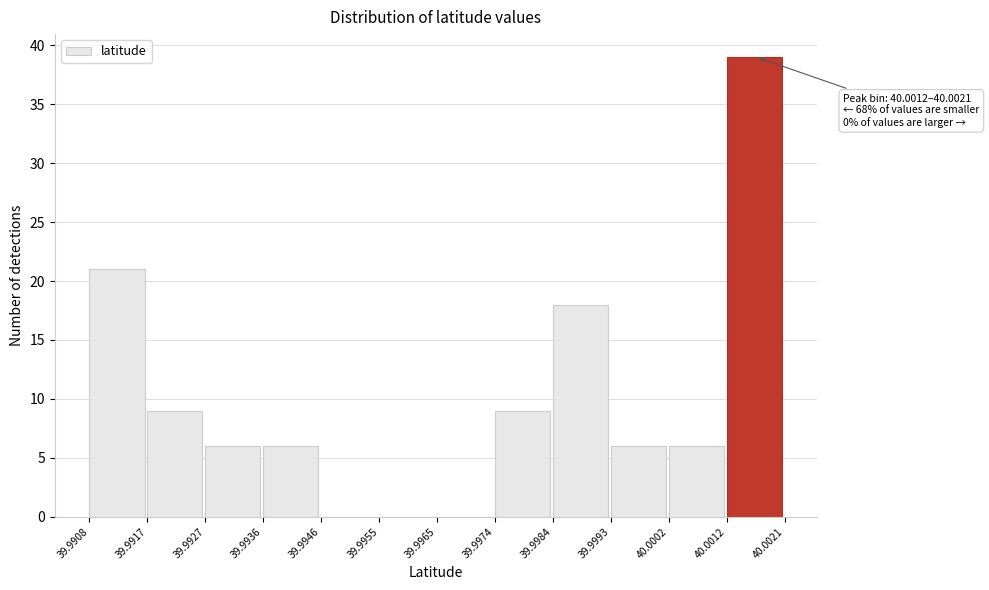

Over which range of the x-axis is the bar tallest?

40.0012 to 40.0021